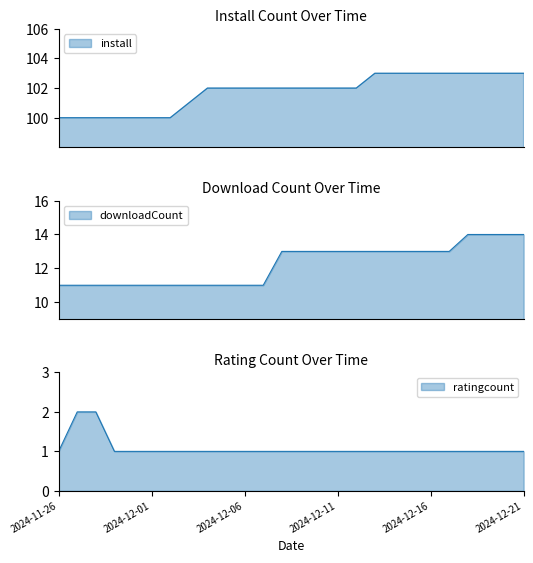

What are all the series names shown in the legend?

install, downloadCount, ratingcount